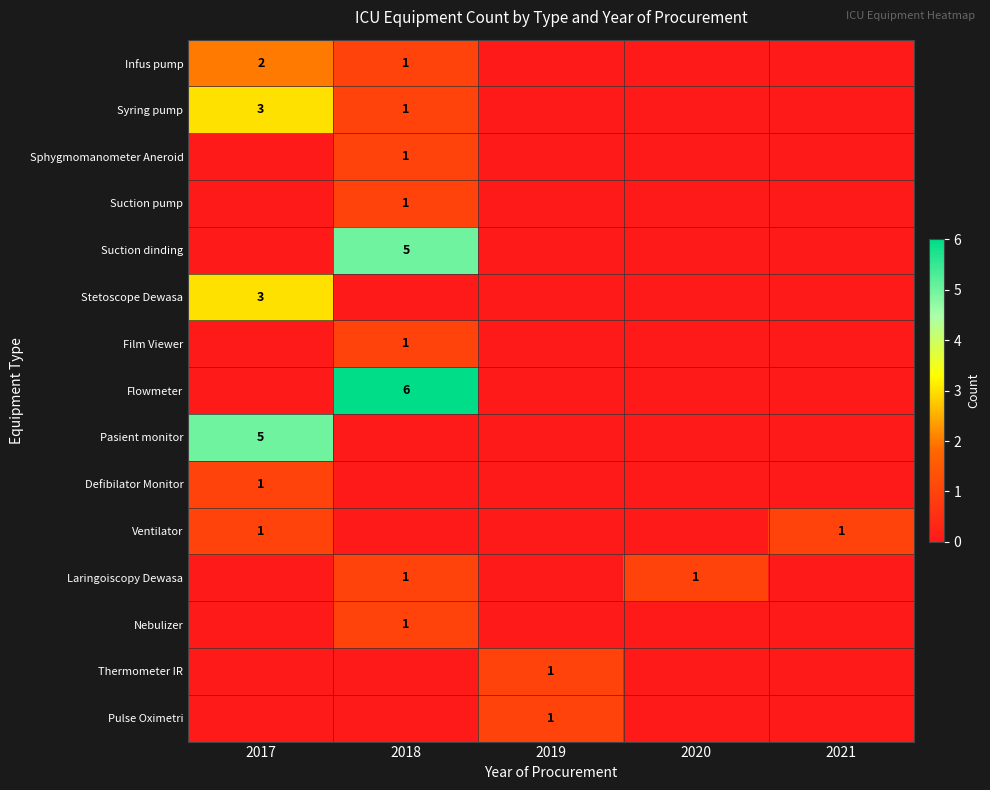

The value of Ventilator at 2021 is 1. True or false?

True